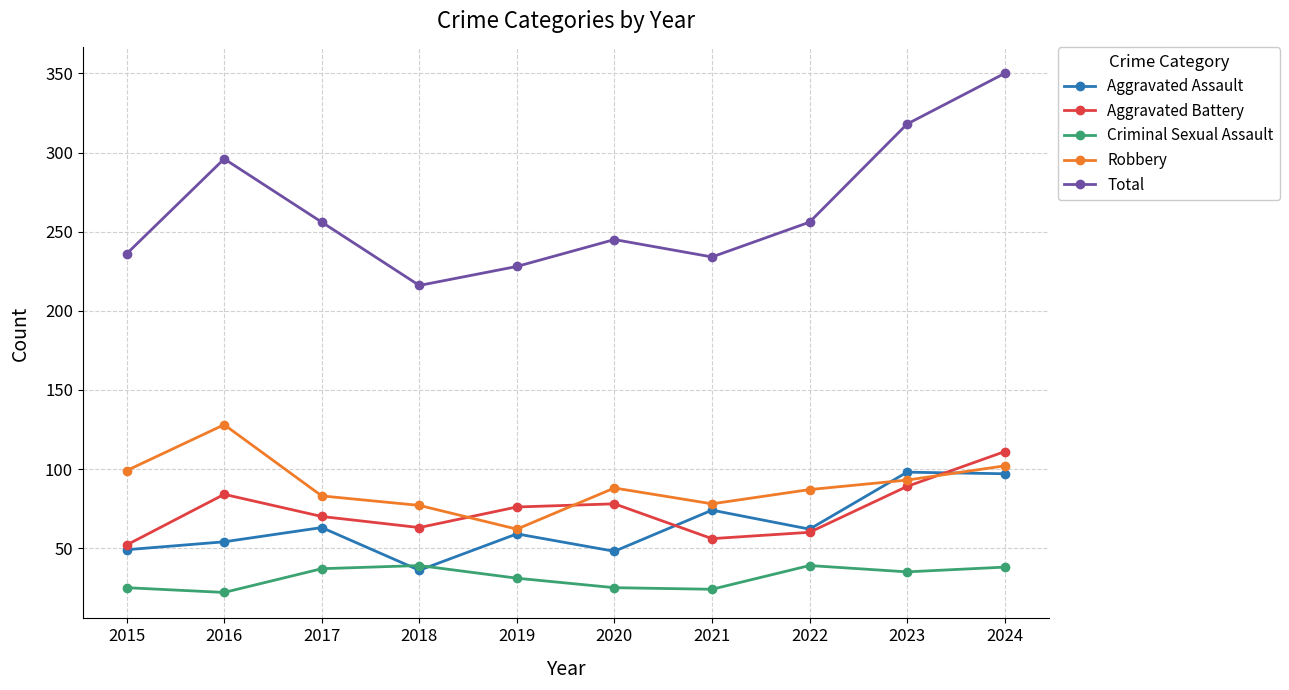

How many values in the Robbery series are below 88?

5